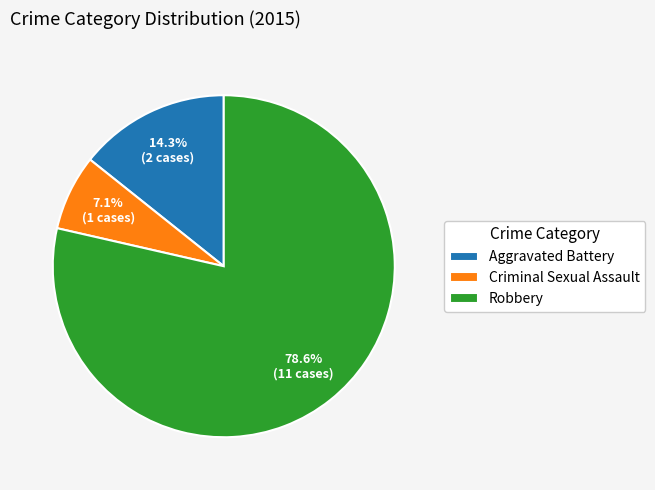

Between Aggravated Battery and Robbery, which is larger?

Robbery